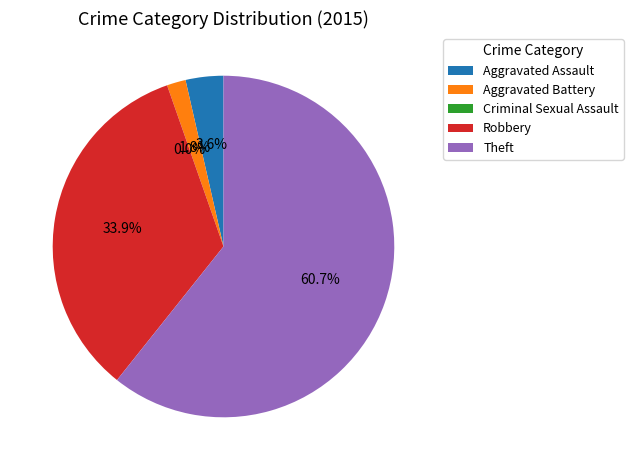

What is the change in value from Aggravated Assault to Theft?

+32